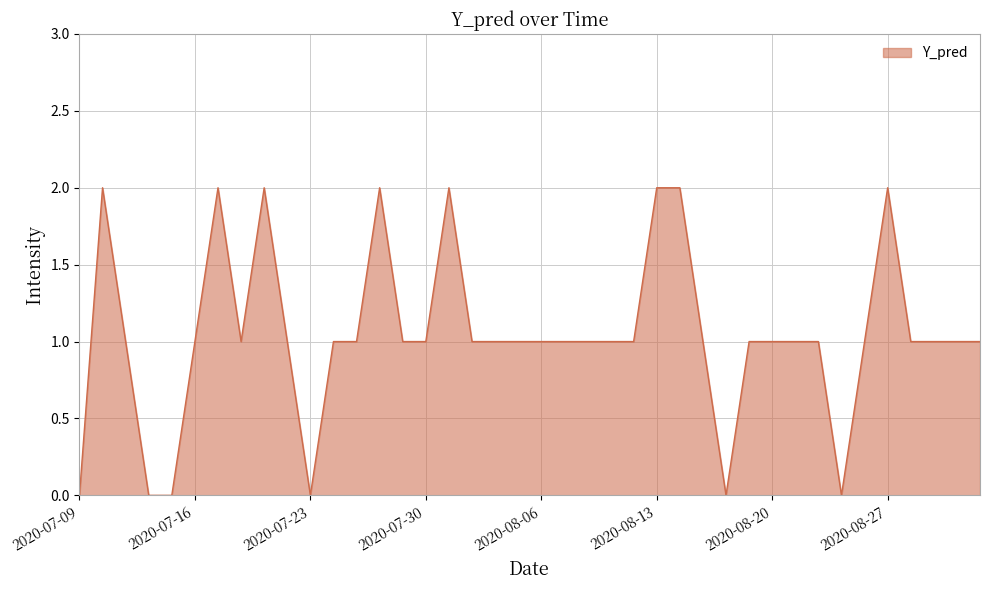

Does the chart display data point markers on the line(s)?

No